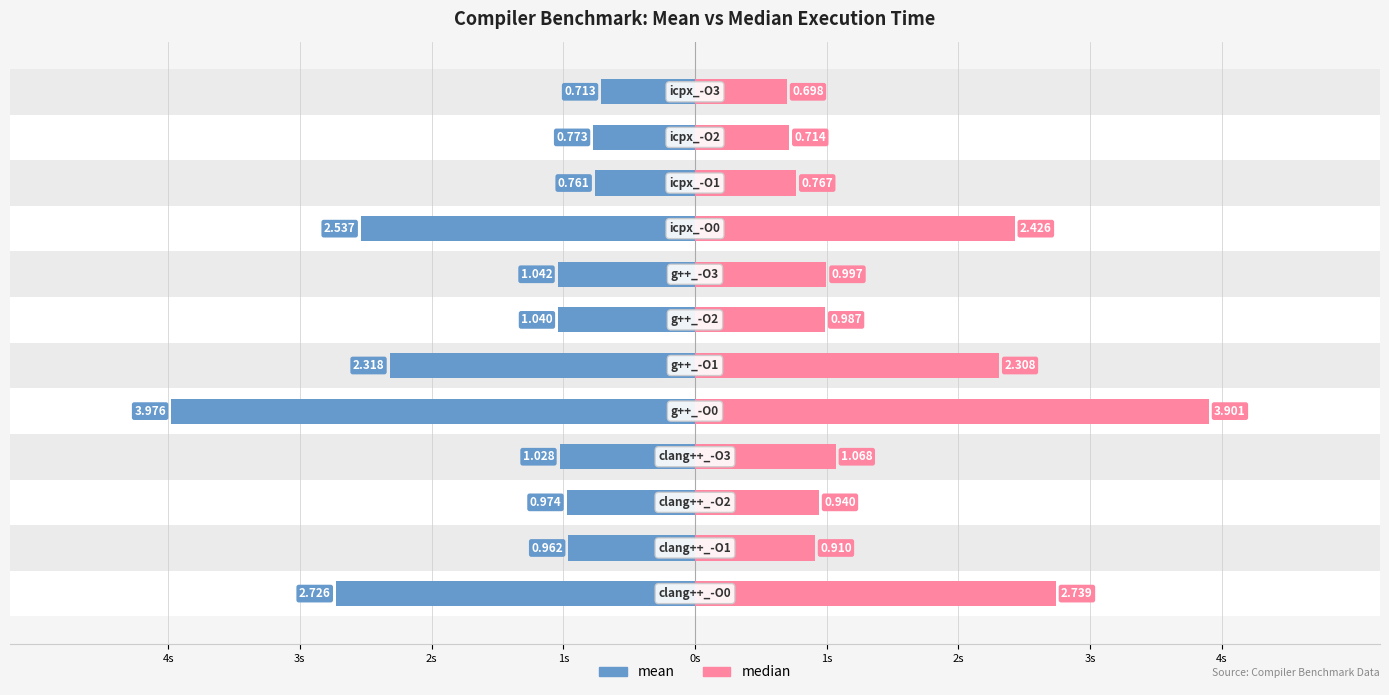

Does the chart contain stacked bars?

No